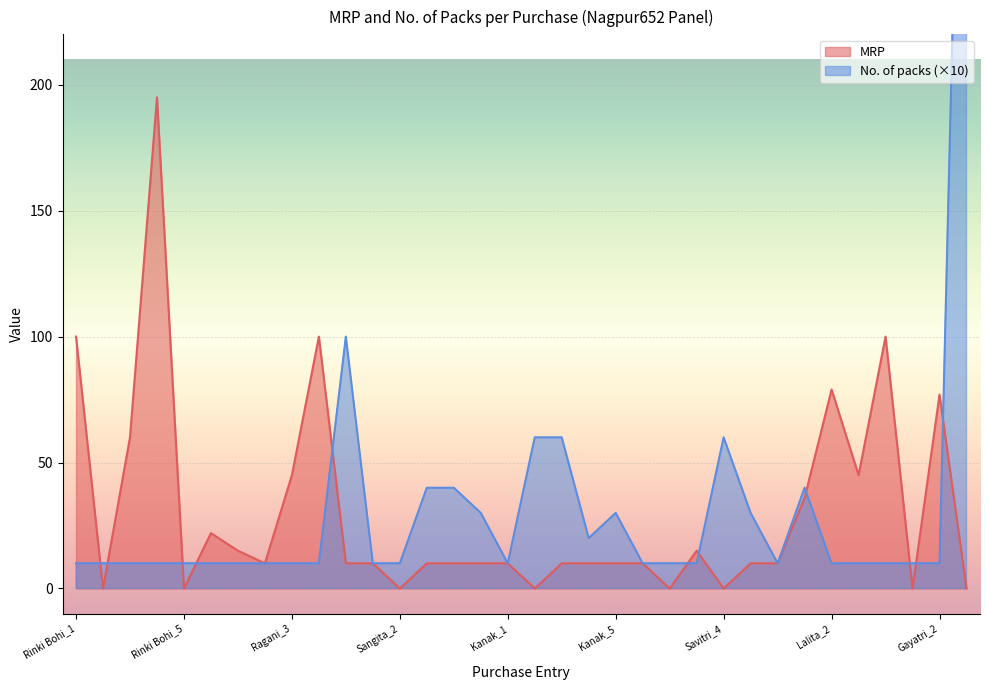

What is the sum of the No. of packs values at Sangita_5 and Lalita_4?

40